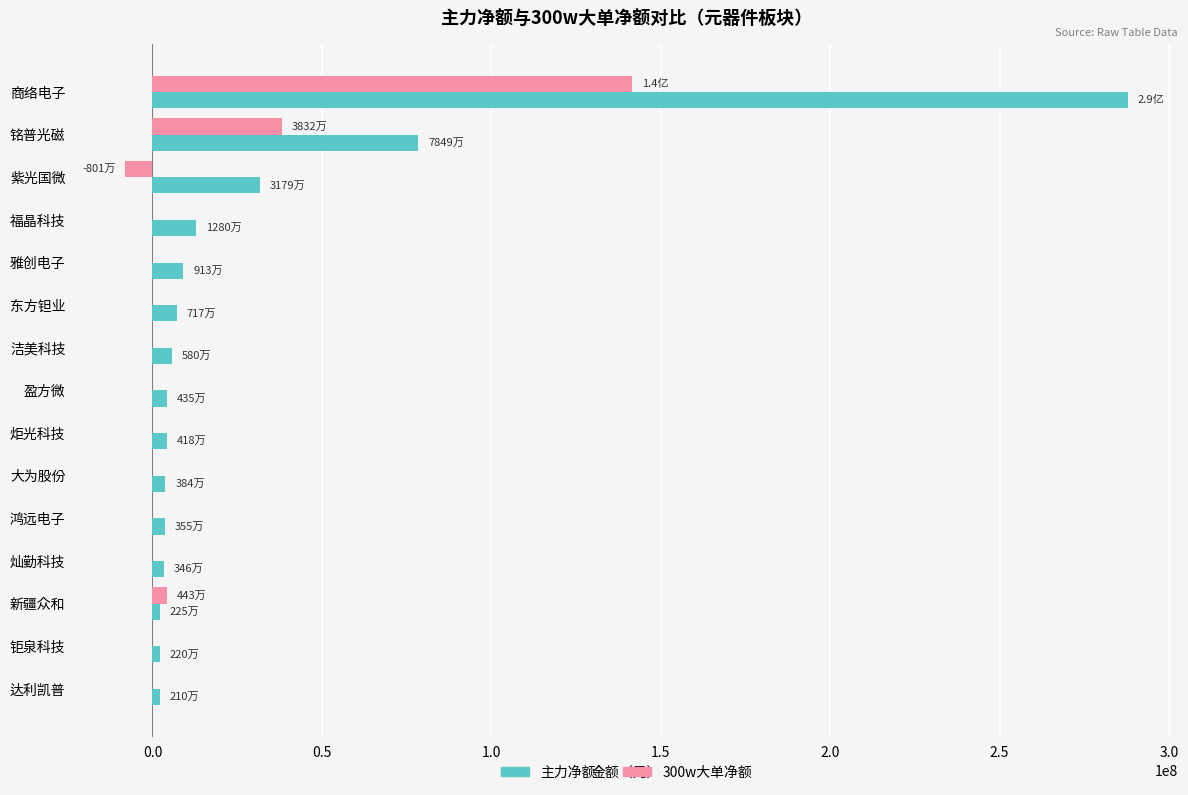

Is it true that 300w大单净额 equals -86625446 at 东方钽业?

False